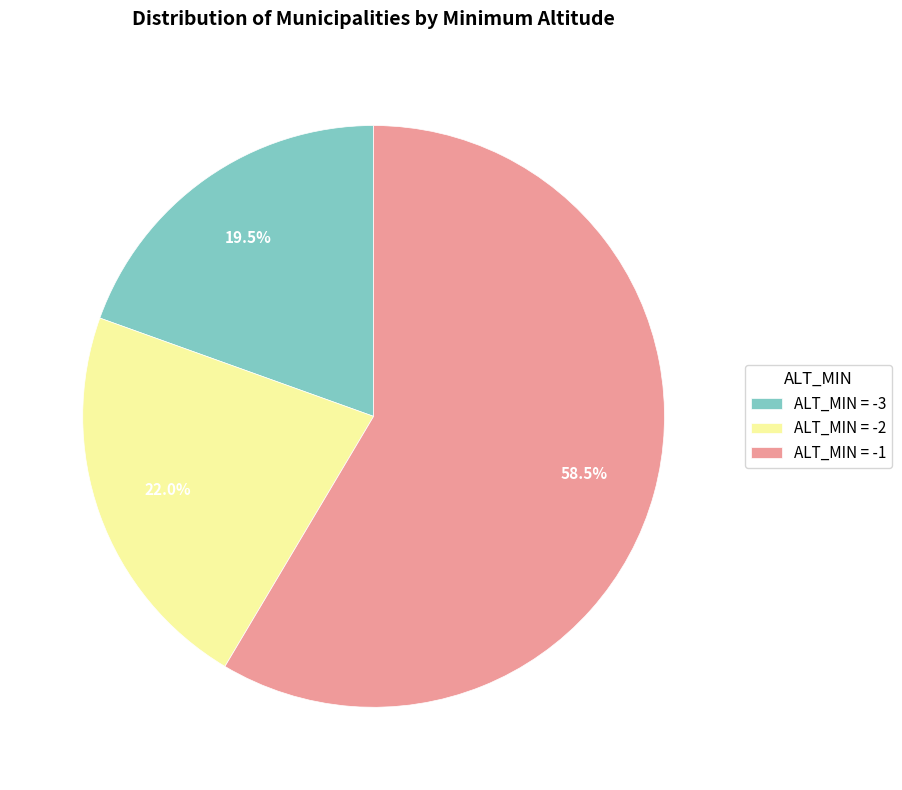

Combined, what portion of the pie is ALT_MIN = -3 and ALT_MIN = -2?

41.5%